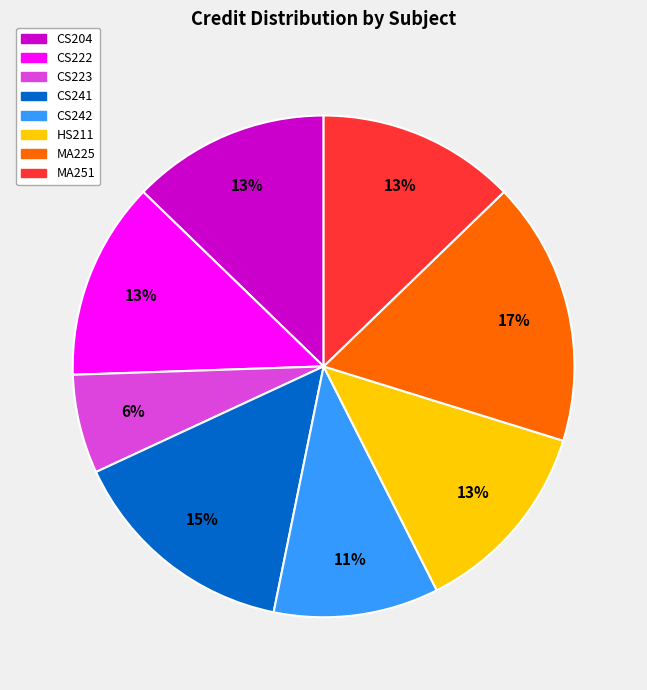

Combined, do CS242 and CS223 account for over 50%?

No